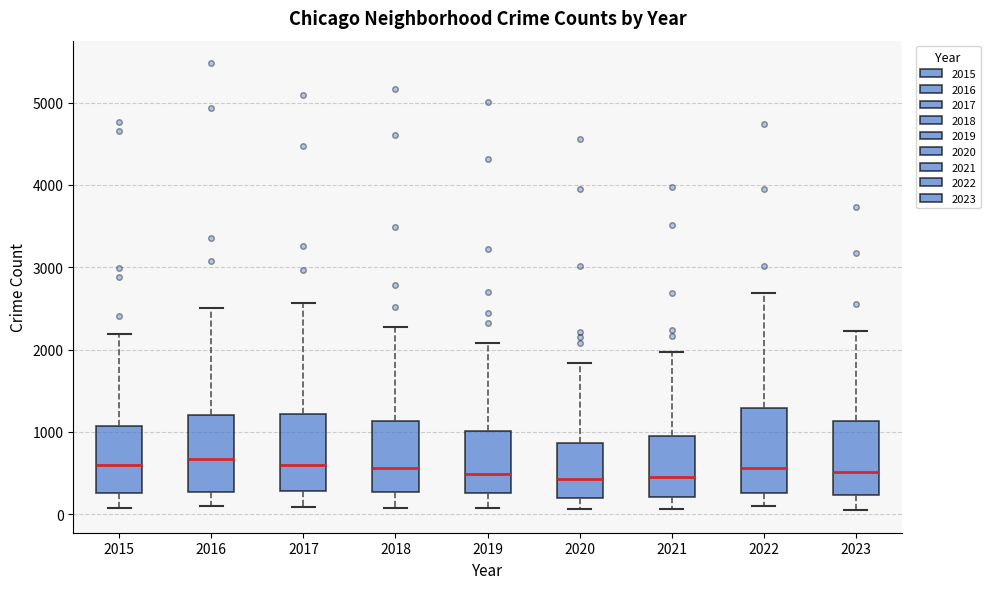

Reading left to right, transcribe this box plot: for each box, give where its median line is, the range the box spans, and where its two whiskers end, as read against the y-axis. The values are not printed on the chart, so give them approximately, as read against the axis.

2015: median 600, box 300 to 1100, whiskers 100 to 2200
2016: median 700, box 300 to 1200, whiskers 100 to 2500
2017: median 600, box 300 to 1200, whiskers 100 to 2600
2018: median 600, box 300 to 1100, whiskers 100 to 2300
2019: median 500, box 300 to 1000, whiskers 100 to 2100
2020: median 400, box 200 to 900, whiskers 100 to 1800
2021: median 500, box 200 to 900, whiskers 100 to 2000
2022: median 600, box 300 to 1300, whiskers 100 to 2700
2023: median 500, box 200 to 1100, whiskers 0 to 2200